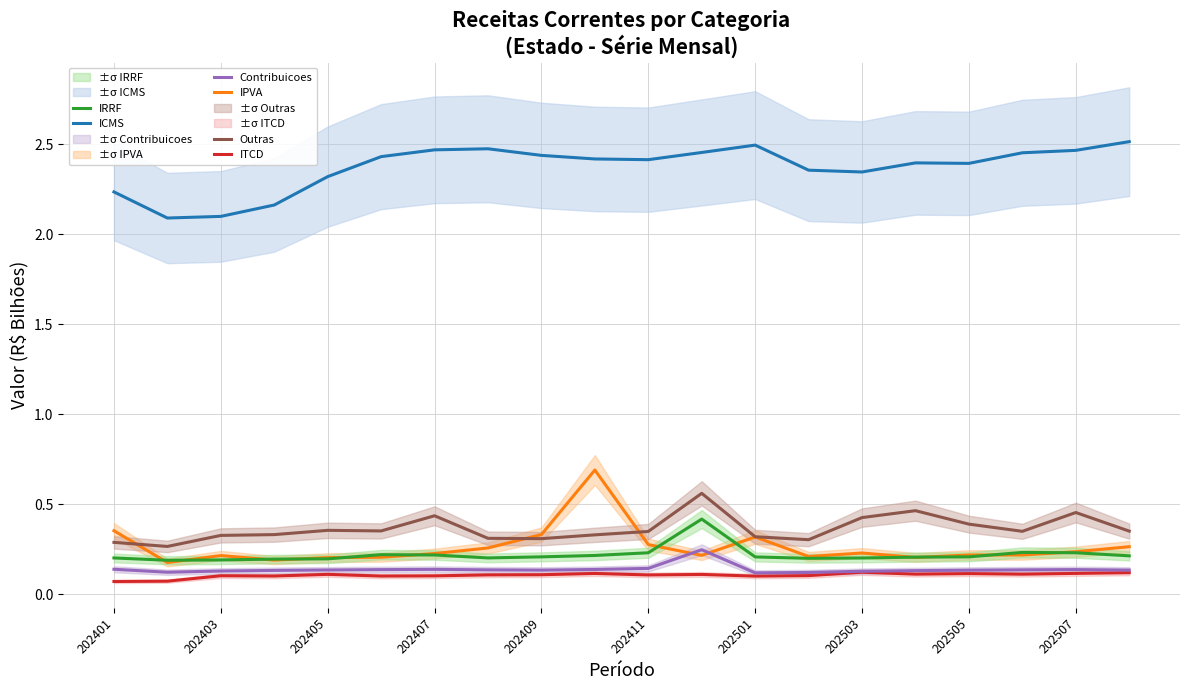

True or false: Outras has more than 2 points higher than both neighbors.

True